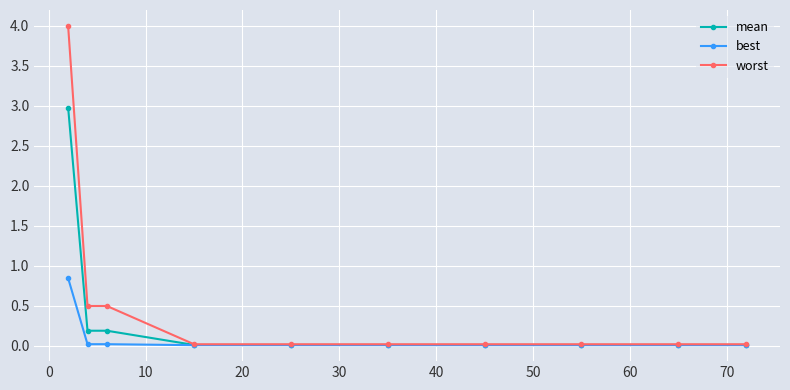

Which series has the largest total across all categories?

worst